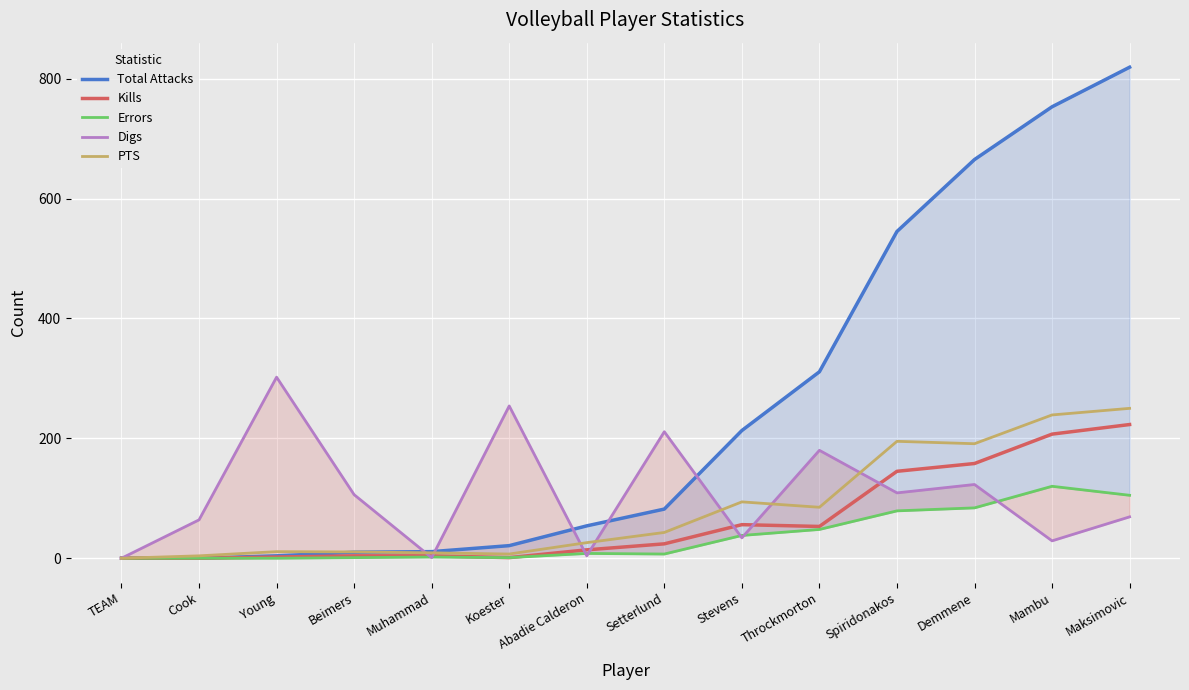

What are all the series names shown in the legend?

Total Attacks, Kills, Errors, Digs, PTS